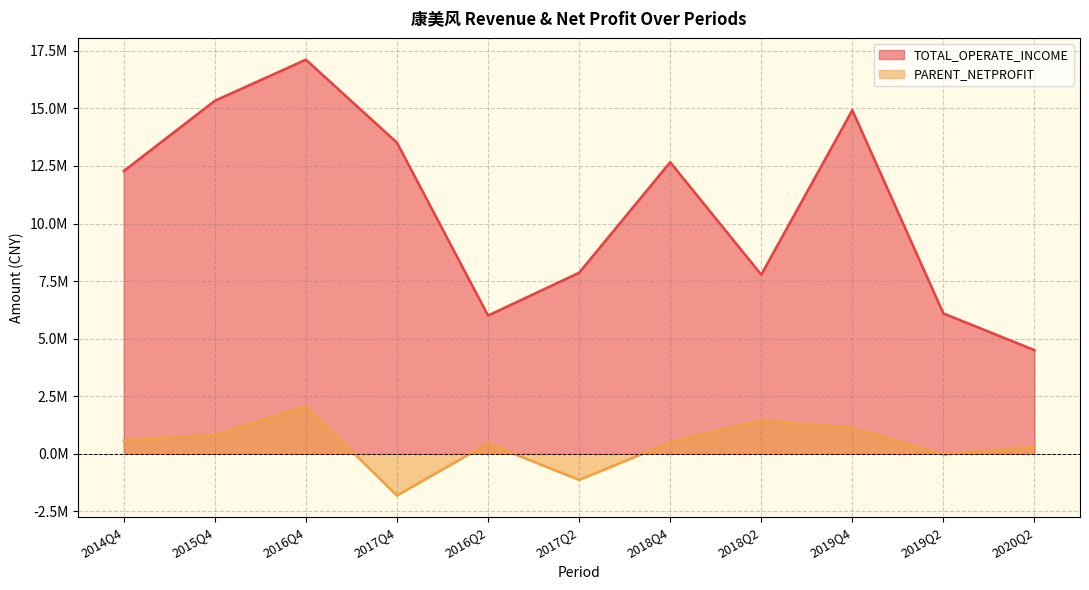

True or false: TOTAL_OPERATE_INCOME and PARENT_NETPROFIT intersect in this chart.

False